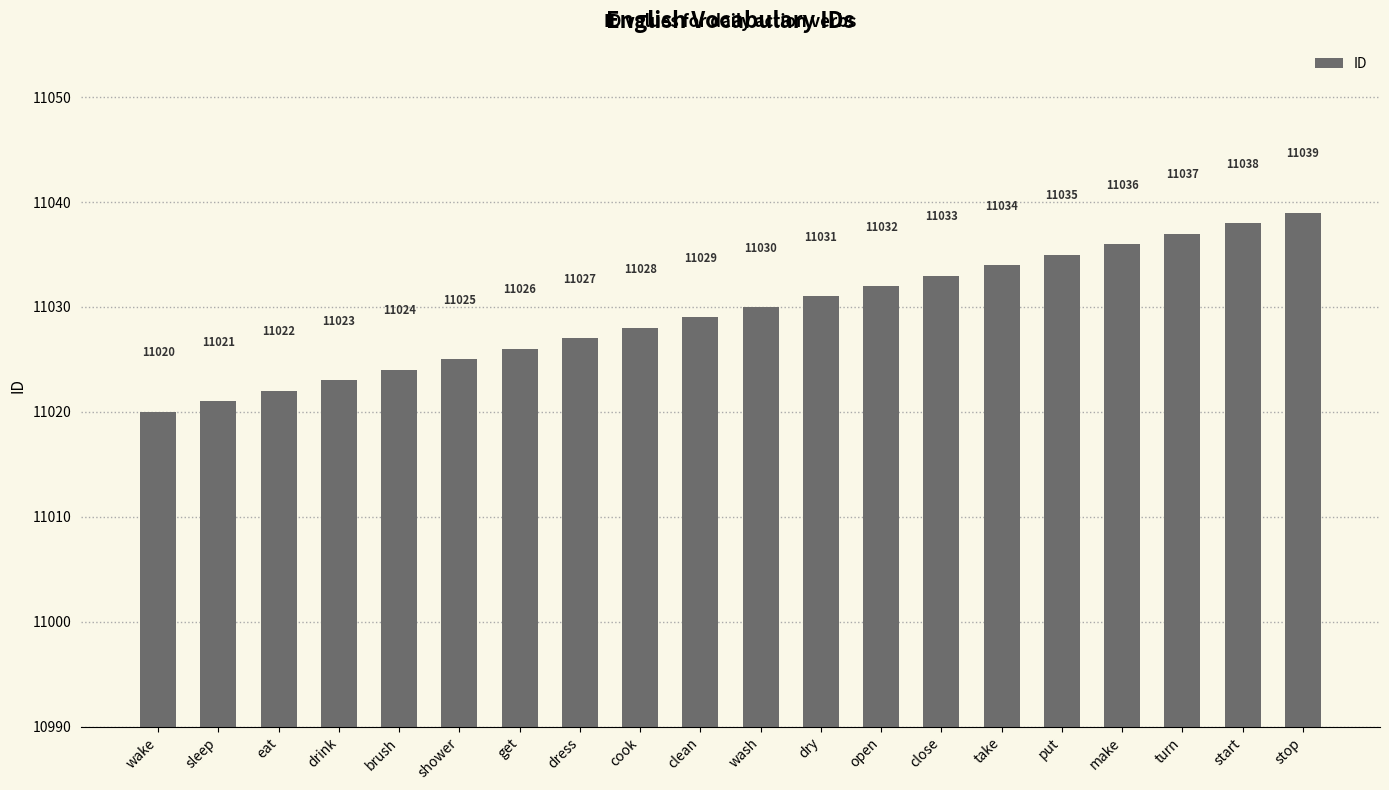

Reading left to right, list all the values displayed in this chart.

wake=11020	sleep=11021	eat=11022	drink=11023	brush=11024	shower=11025	get=11026	dress=11027	cook=11028	clean=11029	wash=11030	dry=11031	open=11032	close=11033	take=11034	put=11035	make=11036	turn=11037	start=11038	stop=11039